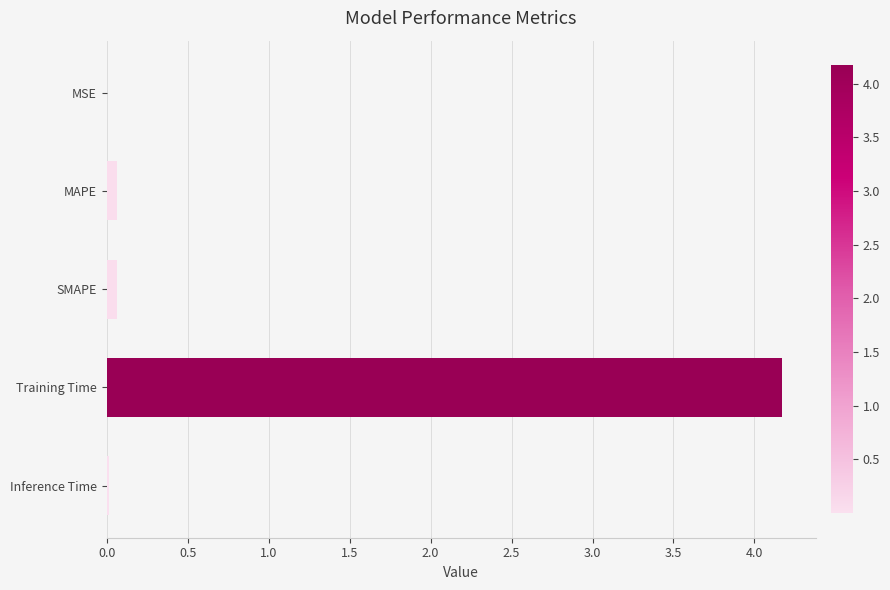

Which label corresponds to the largest value in the chart?

Training Time